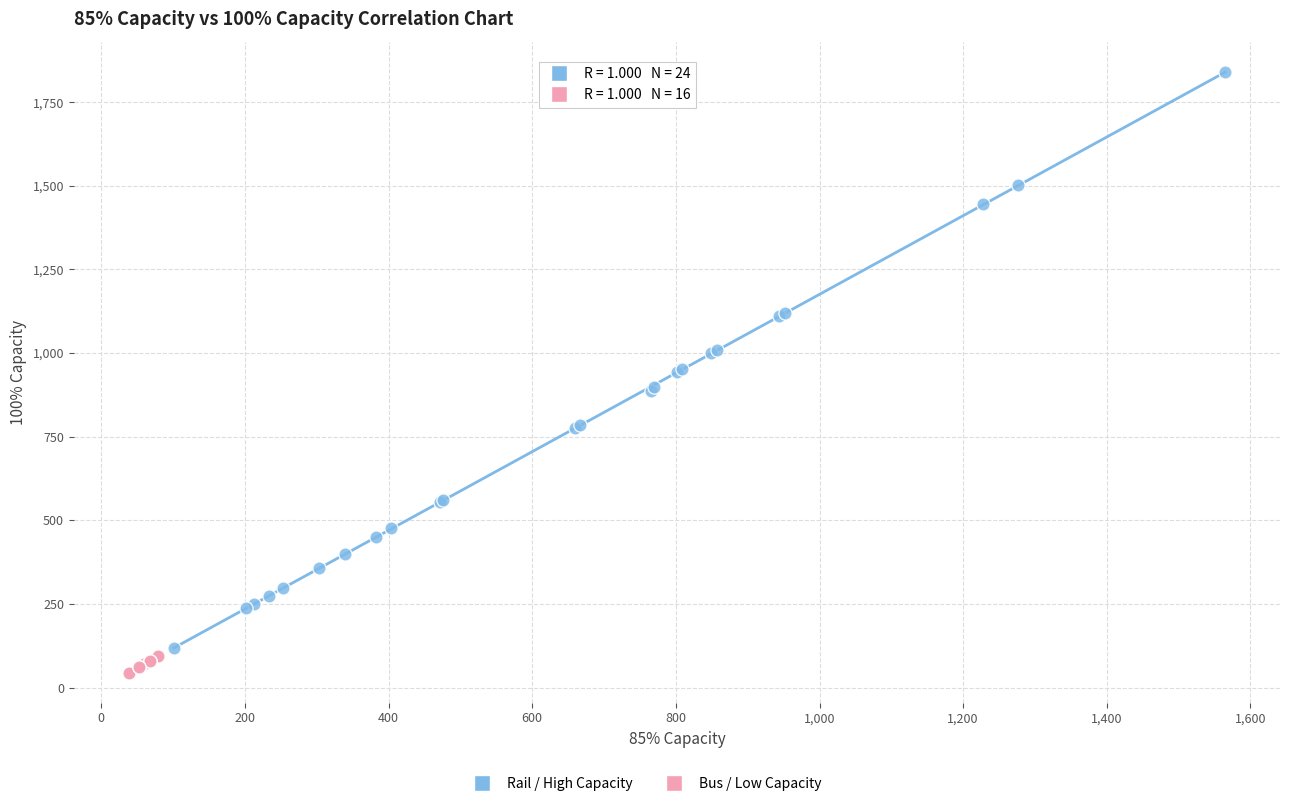

Which series reaches the maximum Y coordinate?

Rail / High Capacity